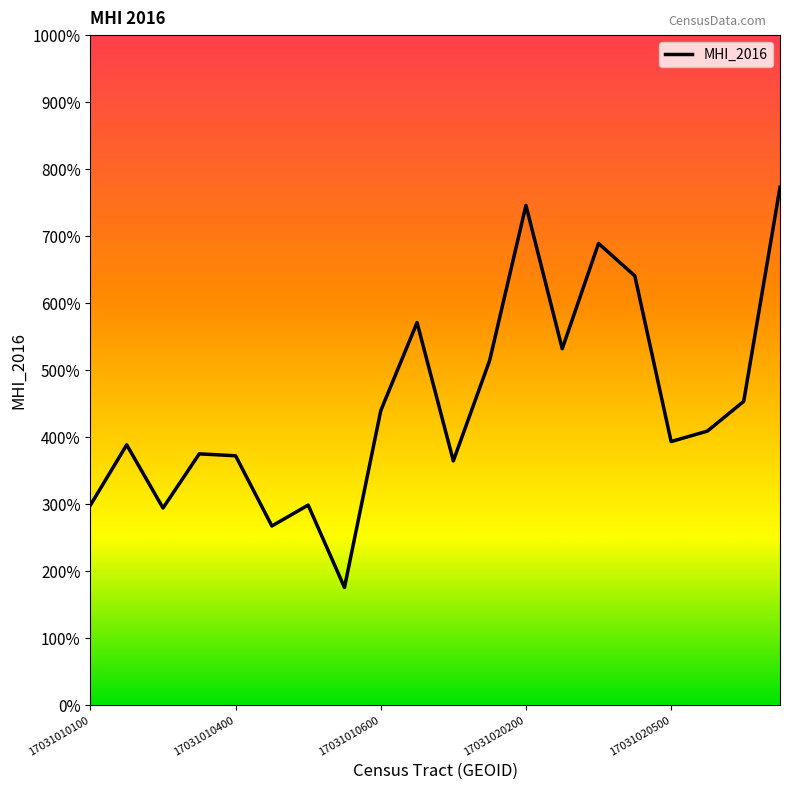

Which label corresponds to the largest value in the chart?

19